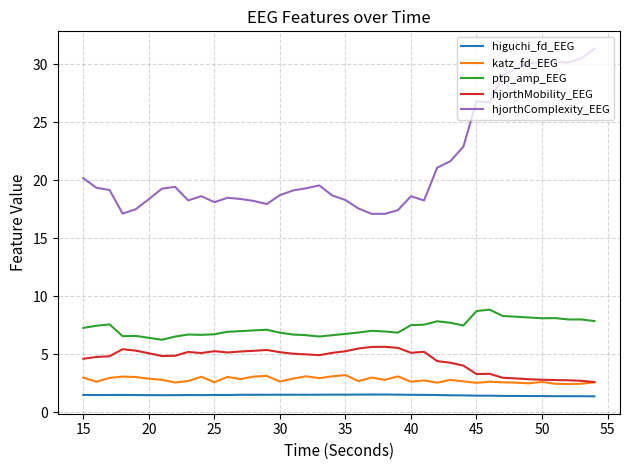

Which series has the largest range (max minus min)?

hjorthComplexity_EEG